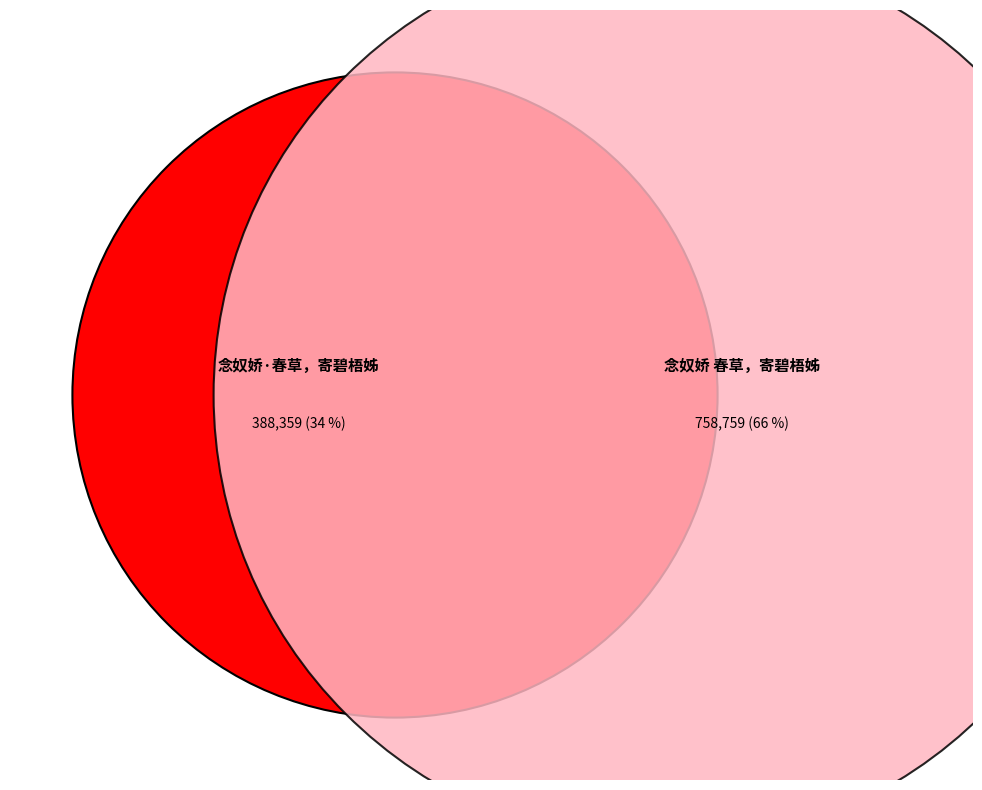

The 念奴娇 春草，寄碧梧姊 slice represents 60% of the pie. True or false?

False